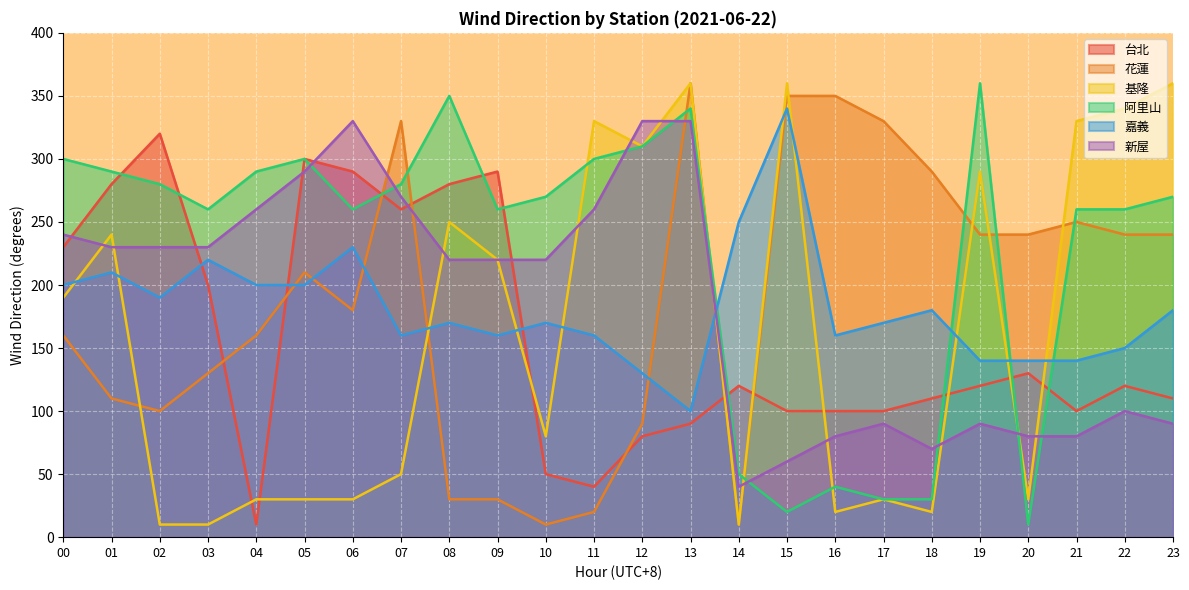

At which label does 花蓮 first exceed 210?

07